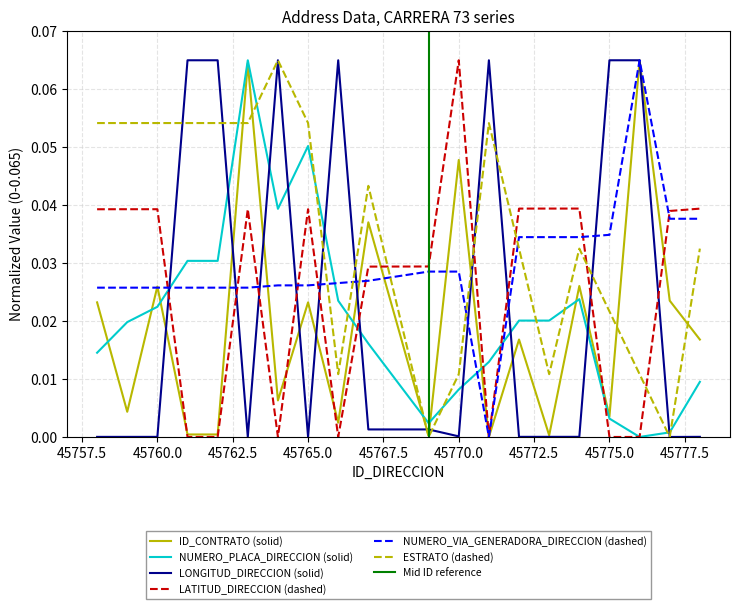

What is the sum of the LONGITUD_DIRECCION values at 45771 and 45770?

0.1